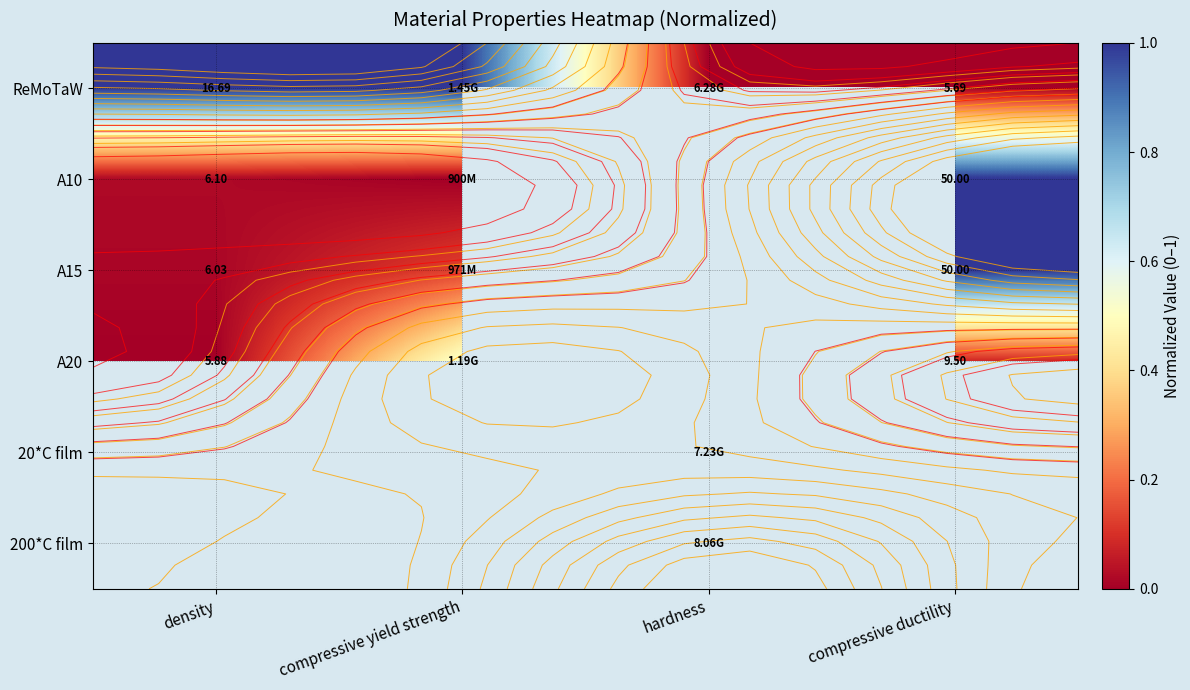

At how many categories does at least one series exceed 0?

4